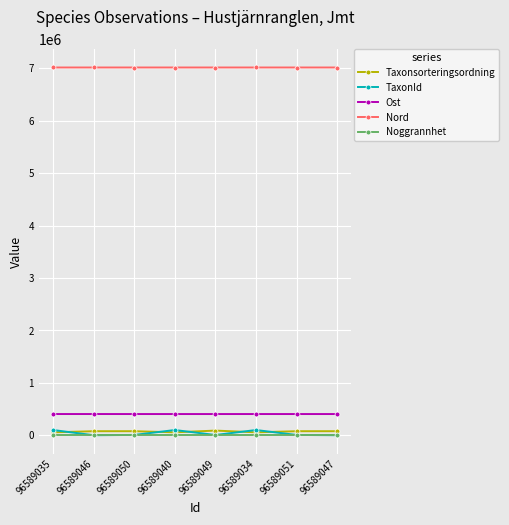

Read the Nord value at 96589049, to the nearest 10.

7012980